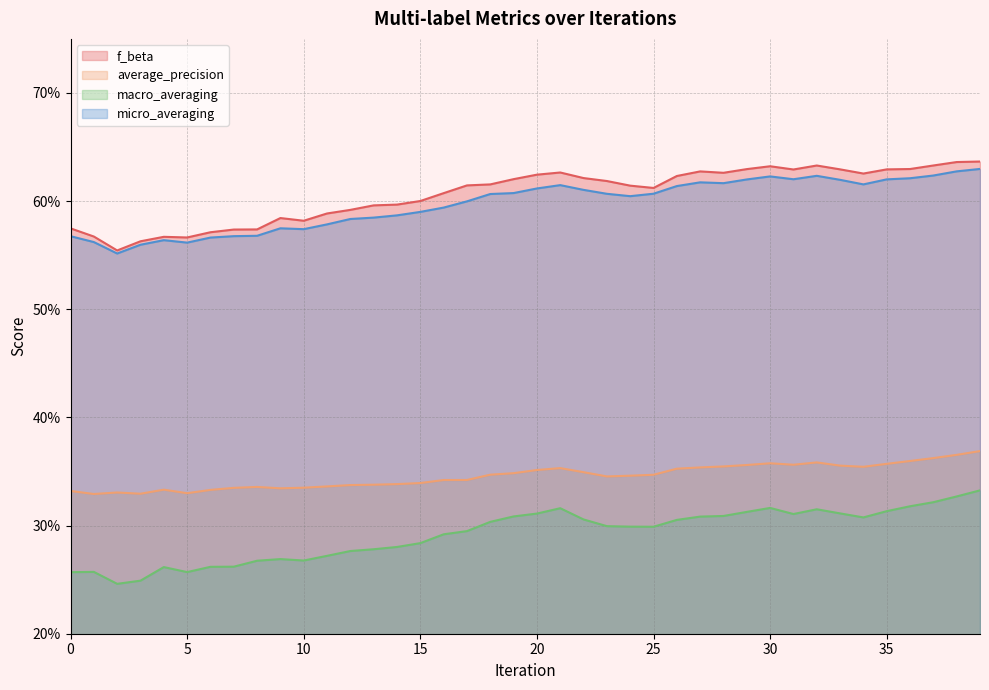

Reading left to right, list all the values displayed in this chart.

f_beta: 0.6	0.6	0.6	0.6	0.6	0.6	0.6	0.6	0.6	0.6	0.6	0.6	0.6	0.6	0.6	0.6	0.6	0.6	0.6	0.6	0.6	0.6	0.6	0.6	0.6	0.6	0.6	0.6	0.6	0.6	0.6	0.6	0.6	0.6	0.6	0.6	0.6	0.6	0.6	0.6
average_precision: 0.3	0.3	0.3	0.3	0.3	0.3	0.3	0.3	0.3	0.3	0.3	0.3	0.3	0.3	0.3	0.3	0.3	0.3	0.3	0.3	0.4	0.4	0.3	0.3	0.3	0.3	0.4	0.4	0.4	0.4	0.4	0.4	0.4	0.4	0.4	0.4	0.4	0.4	0.4	0.4
macro_averaging: 0.3	0.3	0.2	0.2	0.3	0.3	0.3	0.3	0.3	0.3	0.3	0.3	0.3	0.3	0.3	0.3	0.3	0.3	0.3	0.3	0.3	0.3	0.3	0.3	0.3	0.3	0.3	0.3	0.3	0.3	0.3	0.3	0.3	0.3	0.3	0.3	0.3	0.3	0.3	0.3
micro_averaging: 0.6	0.6	0.6	0.6	0.6	0.6	0.6	0.6	0.6	0.6	0.6	0.6	0.6	0.6	0.6	0.6	0.6	0.6	0.6	0.6	0.6	0.6	0.6	0.6	0.6	0.6	0.6	0.6	0.6	0.6	0.6	0.6	0.6	0.6	0.6	0.6	0.6	0.6	0.6	0.6